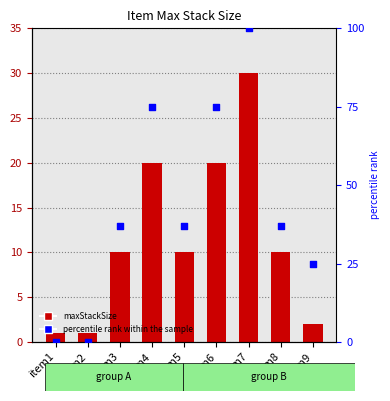

What are all the series names shown in the legend?

maxStackSize, percentile rank within the sample